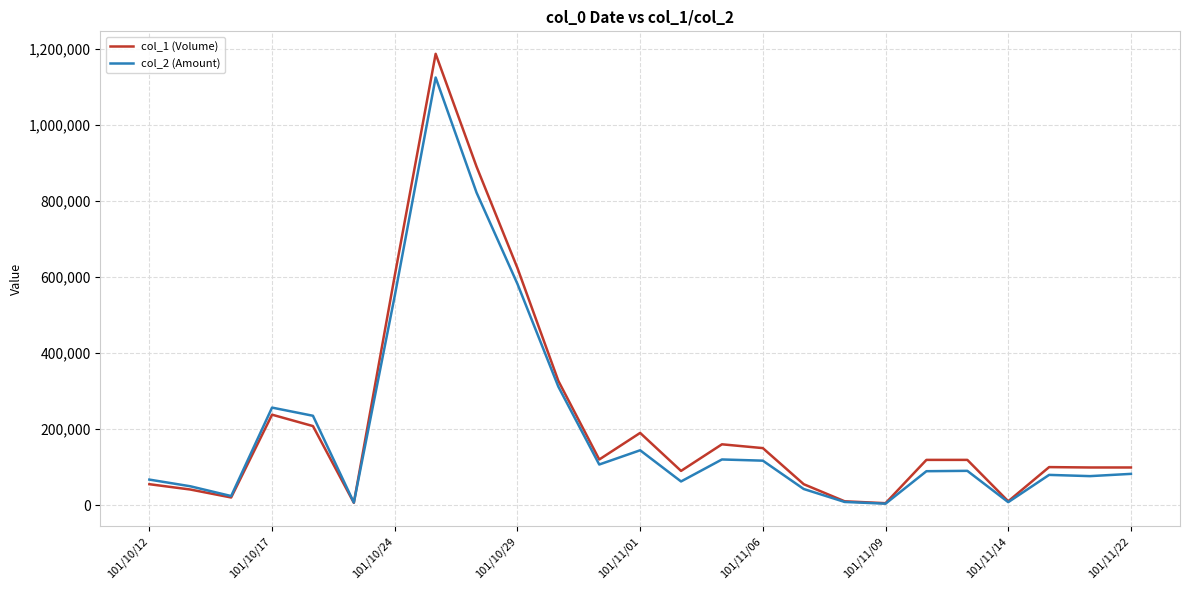

Which series has the widest spread of values?

col_1 (Volume)